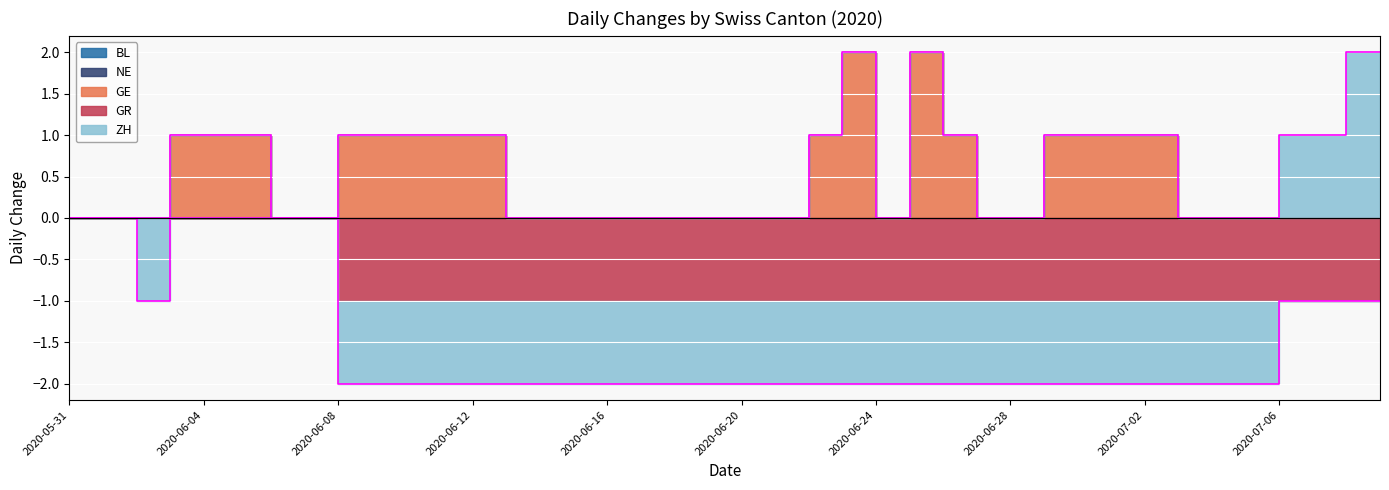

At which label does ZH reach its peak?

2020-07-08